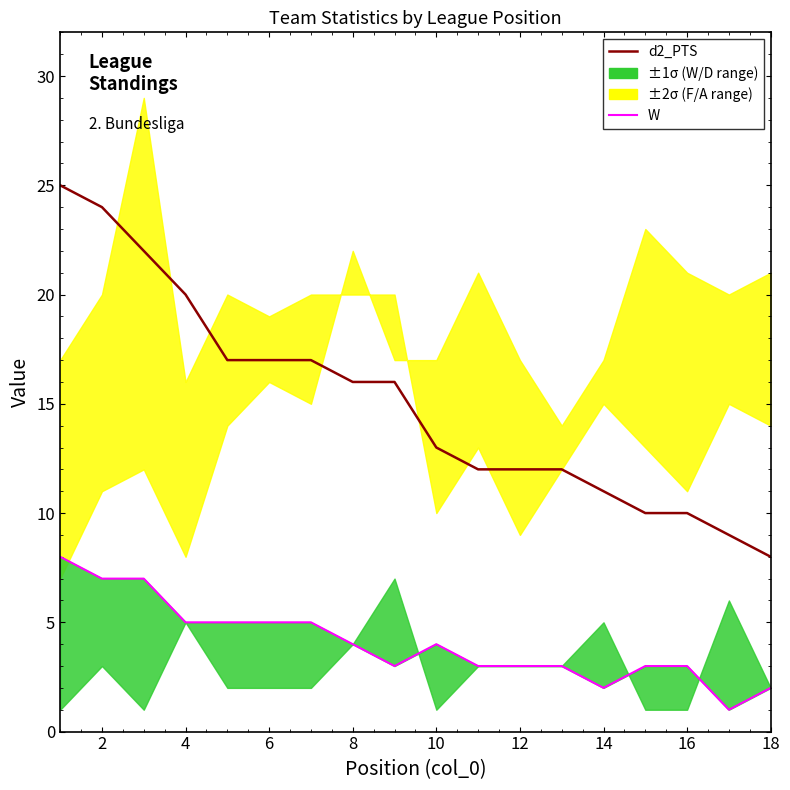

True or false: W (Expected Baseline) and d2_PTS (Expected) cross at least once.

False